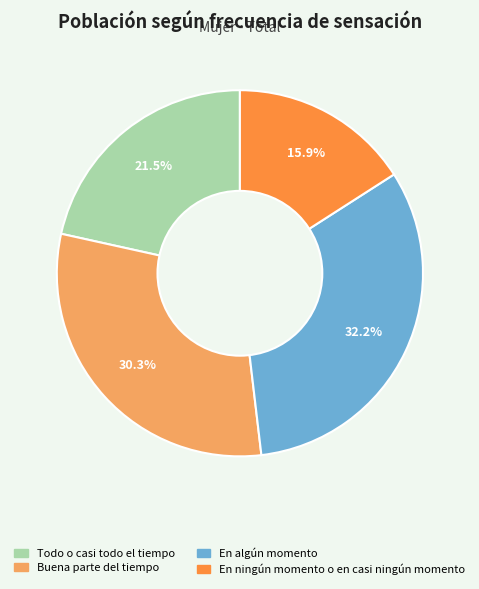

To the nearest percent, what is the difference between the largest and smallest slice percentages?

16%